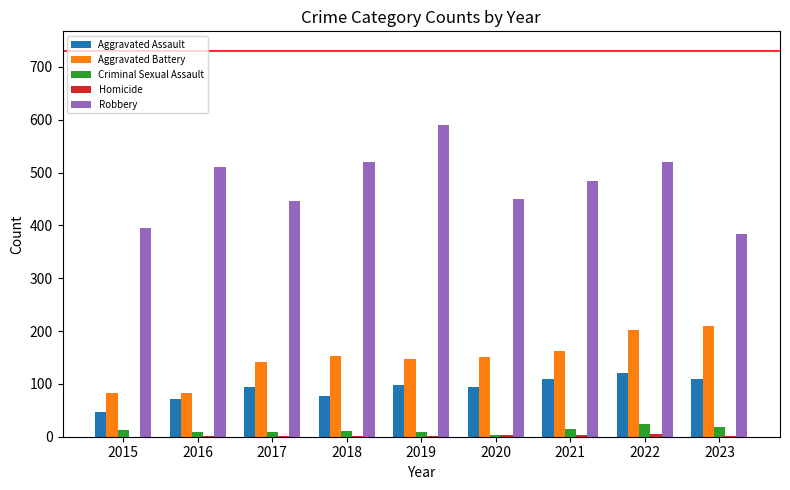

Which series has the largest total across all categories?

Robbery